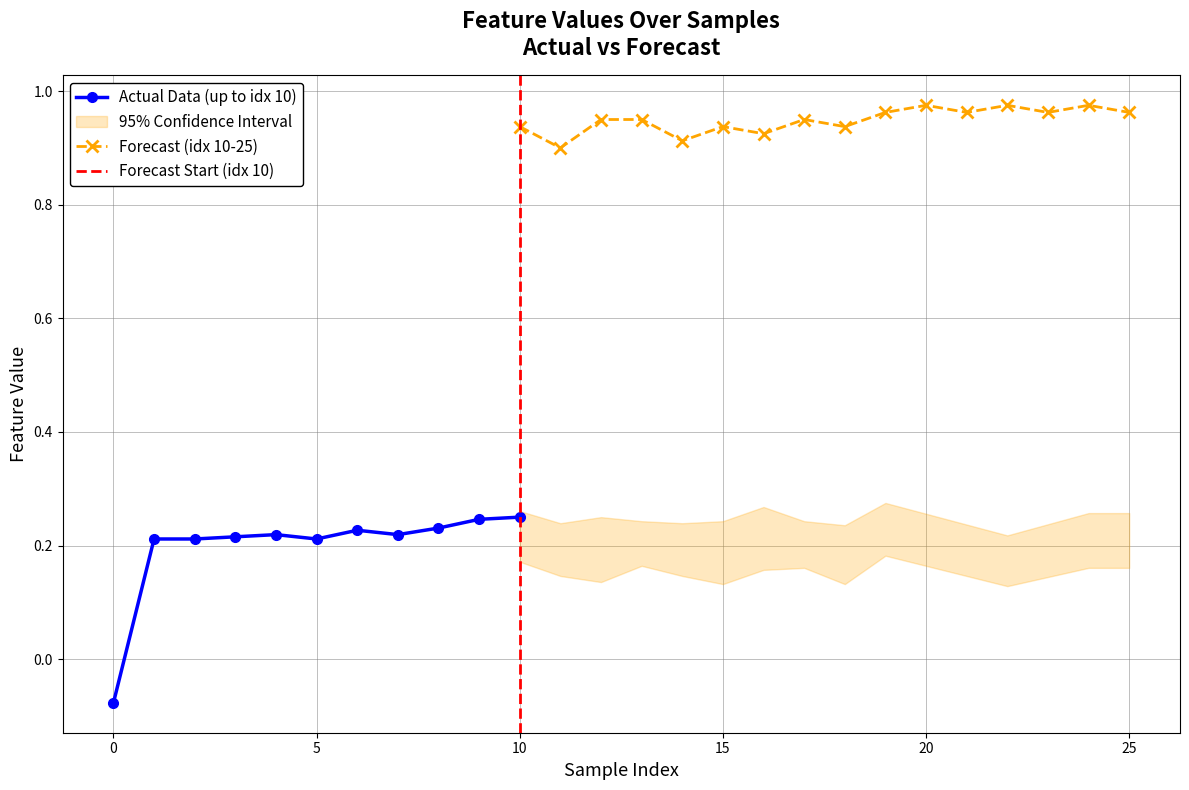

How many positive values does the Actual Data (up to idx 10) series have?

10